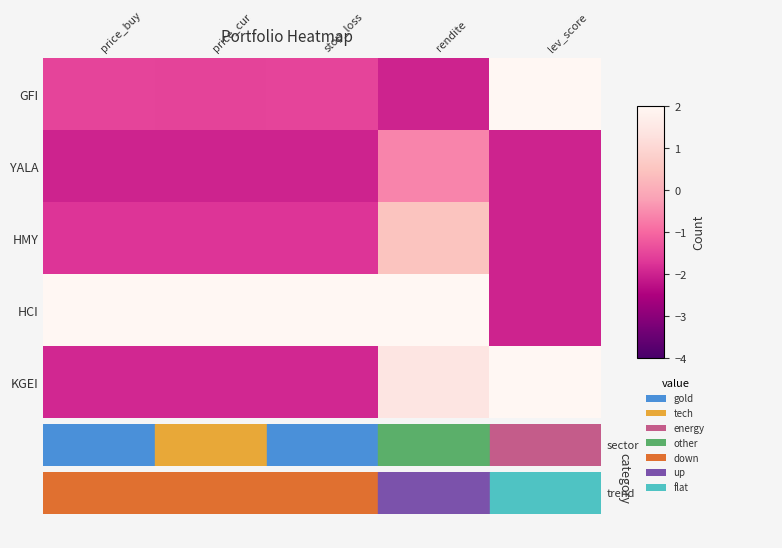

Reading right to left, what are all the values shown in this chart?

GFI: lev_score=2.0	rendite=-2.0	stop_loss=-1.5	price_cur=-1.5	price_buy=-1.5
YALA: lev_score=-2.0	rendite=-0.6	stop_loss=-2.0	price_cur=-2.0	price_buy=-2.0
HMY: lev_score=-2.0	rendite=0.5	stop_loss=-1.7	price_cur=-1.7	price_buy=-1.7
HCI: lev_score=-2.0	rendite=2.0	stop_loss=2.0	price_cur=2.0	price_buy=2.0
KGEI: lev_score=2.0	rendite=1.4	stop_loss=-1.9	price_cur=-1.9	price_buy=-1.9